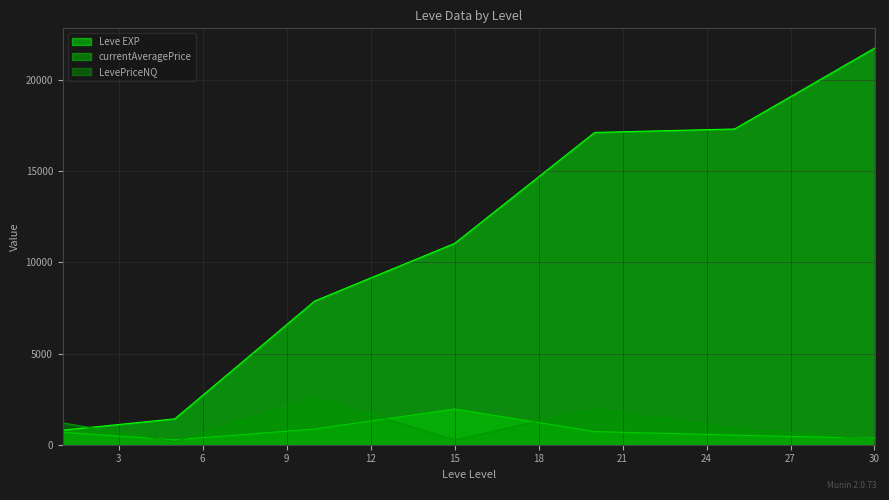

What is the greatest value displayed?

21740.0